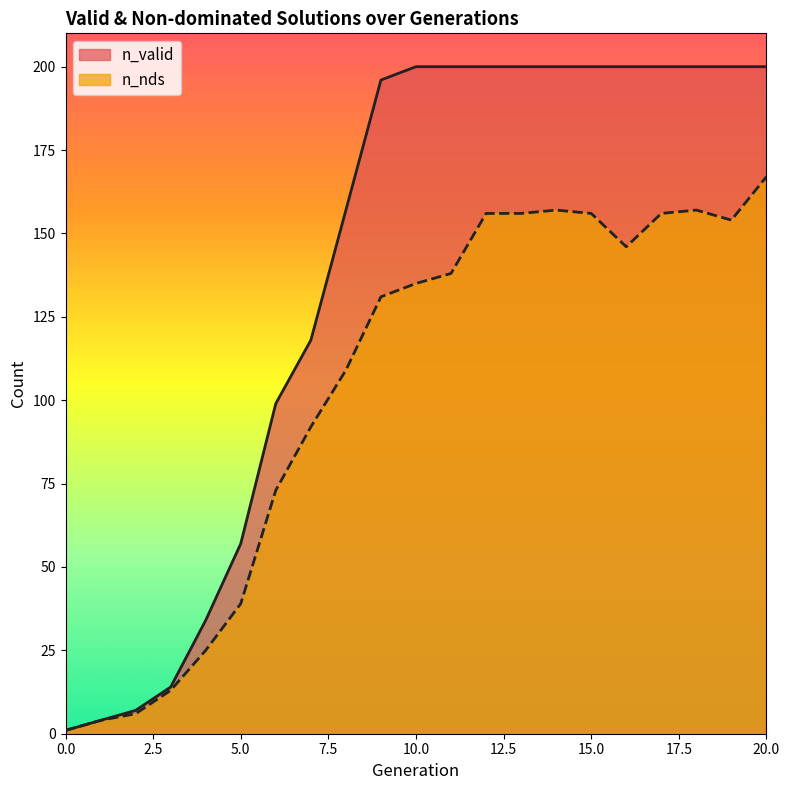

What value does the n_nds series have at 5.0, to the nearest 50?

50